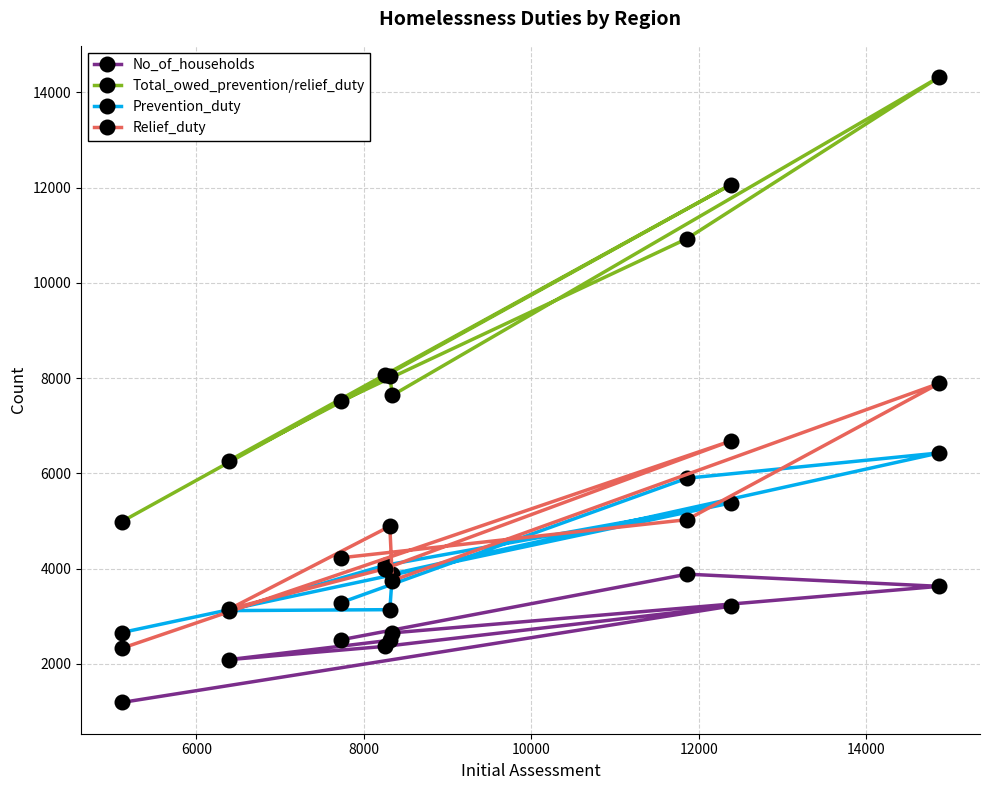

What is the value of the Prevention_duty point at the 3rd from the left?

3290.0